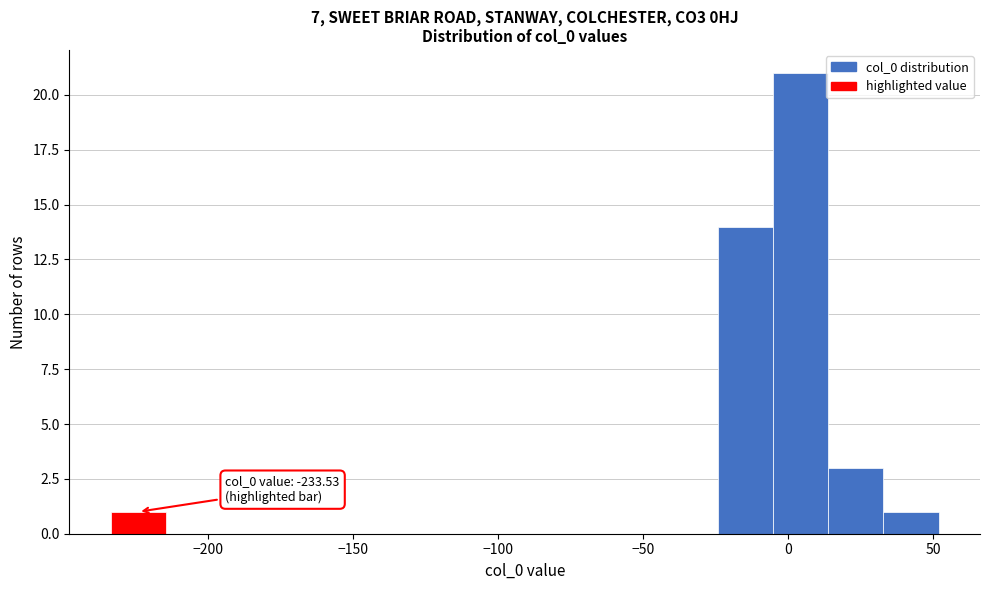

Around what value on the x-axis is the tallest bar? Give the approximate position of its centre, as read against the axis.

5